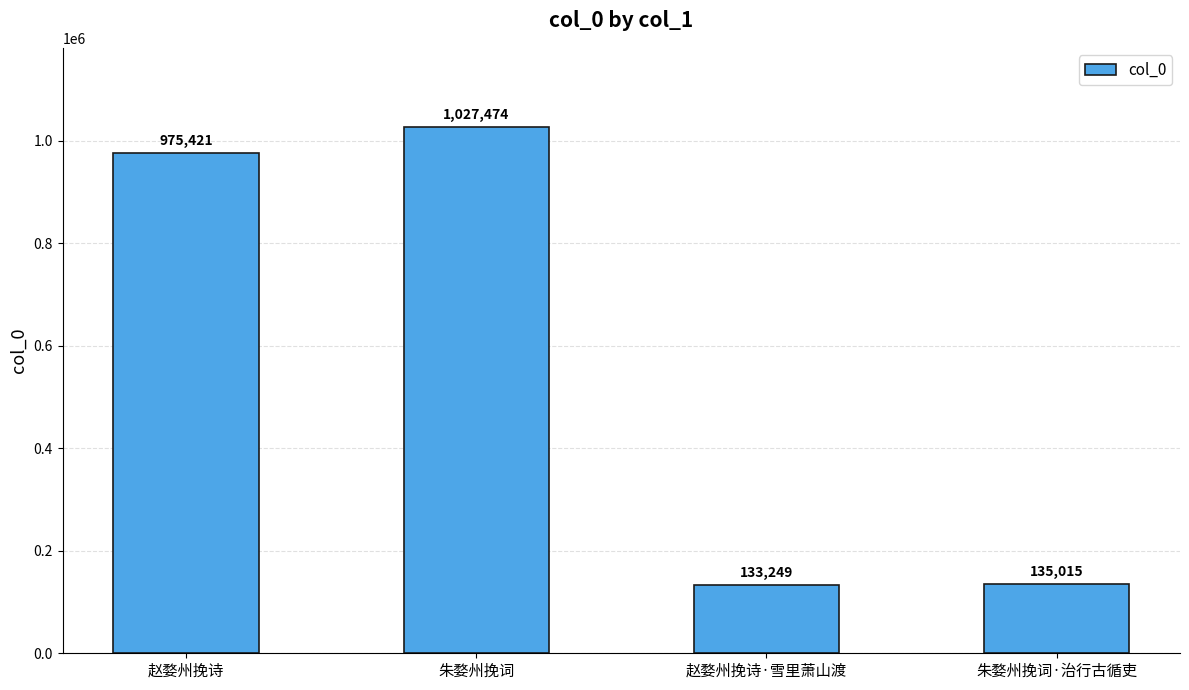

Count the number of categories in the chart.

4